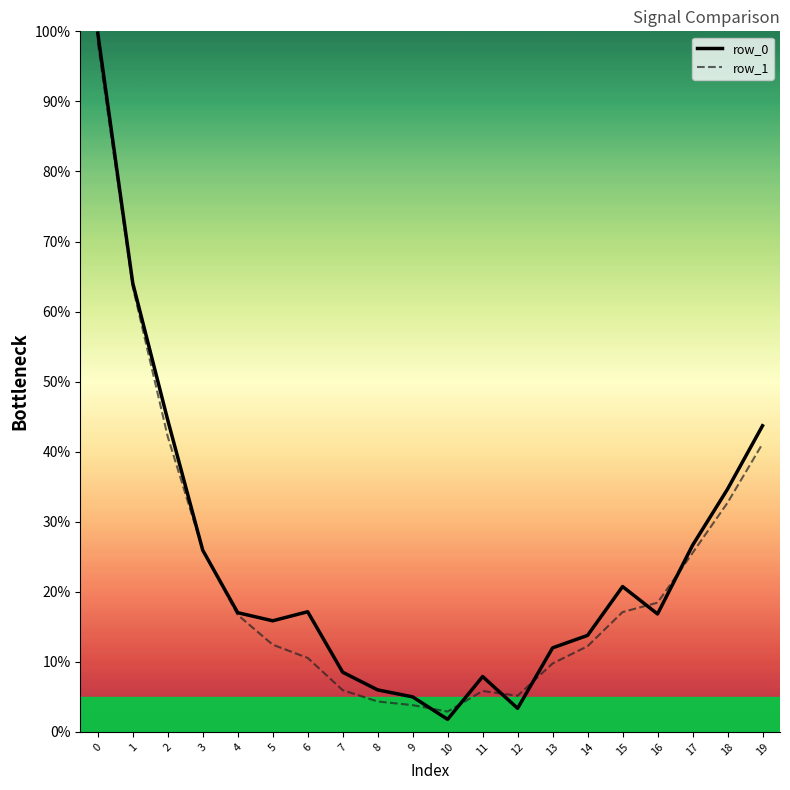

Is it true that row_1 equals 19.1 at 14?

False